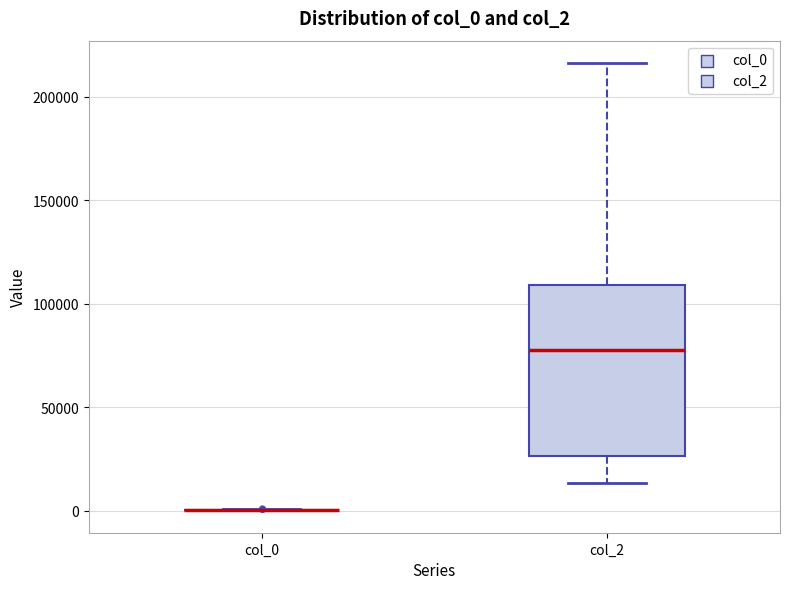

Which box is the tallest, from its lower edge to its upper edge?

col_2